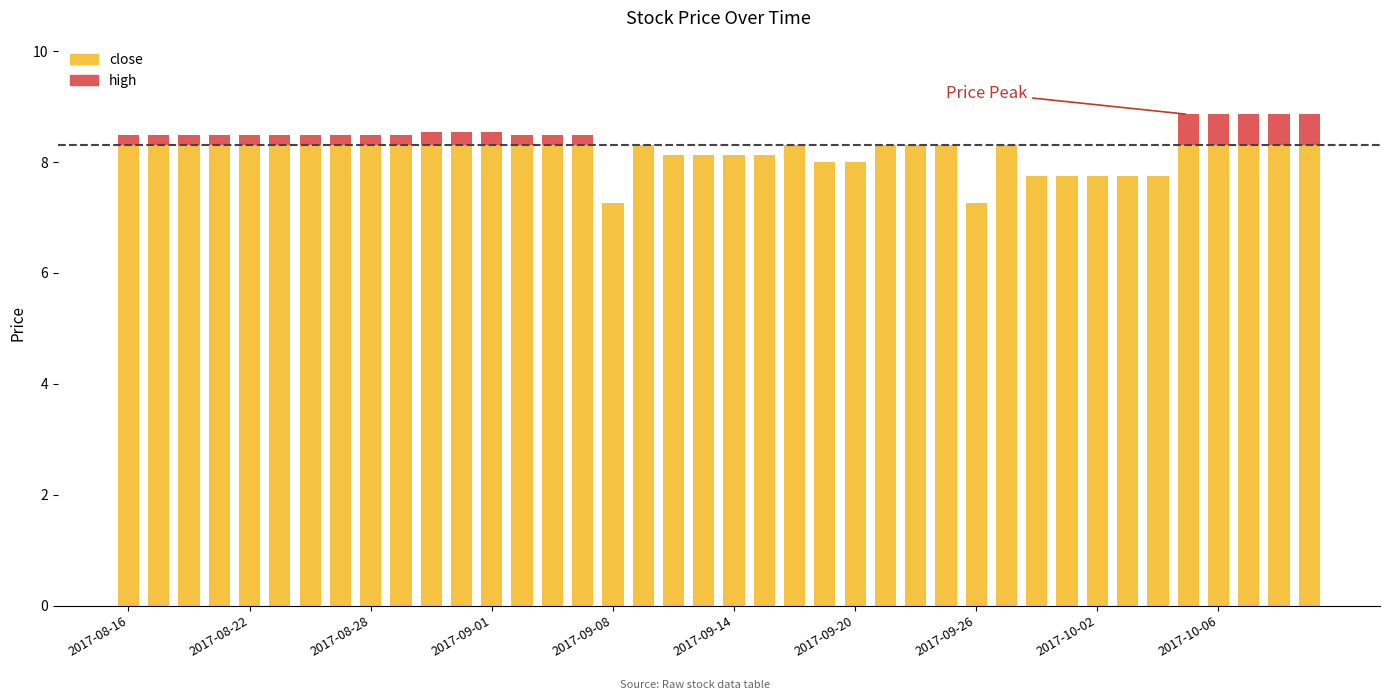

Are the bars horizontal?

No